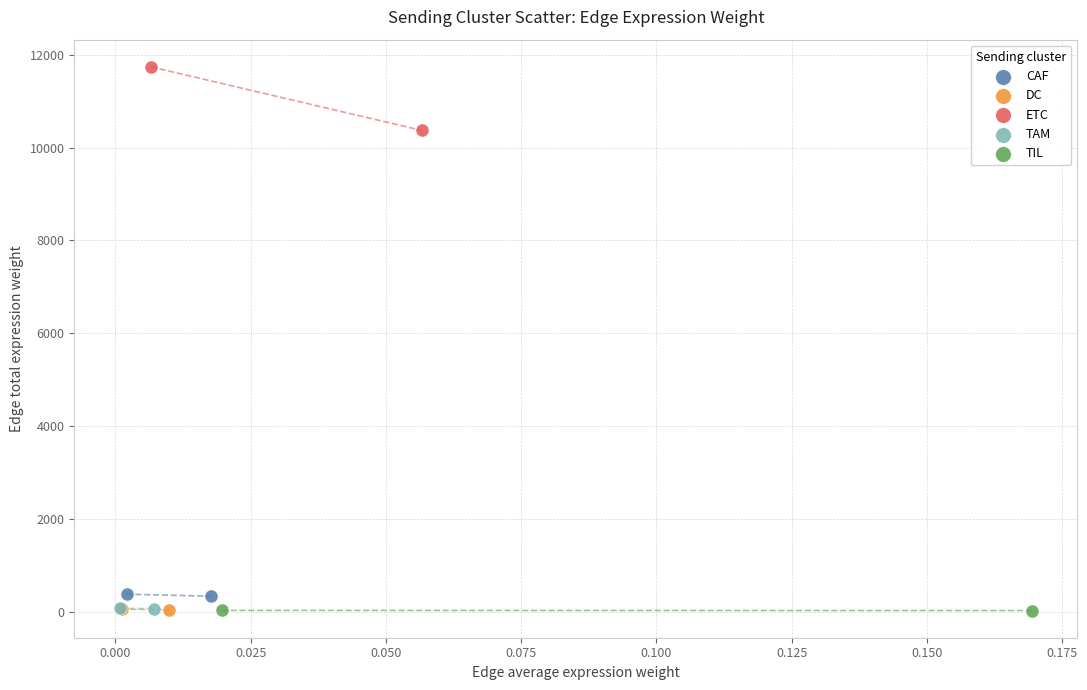

What are all the series names shown in the legend?

CAF, DC, ETC, TAM, TIL